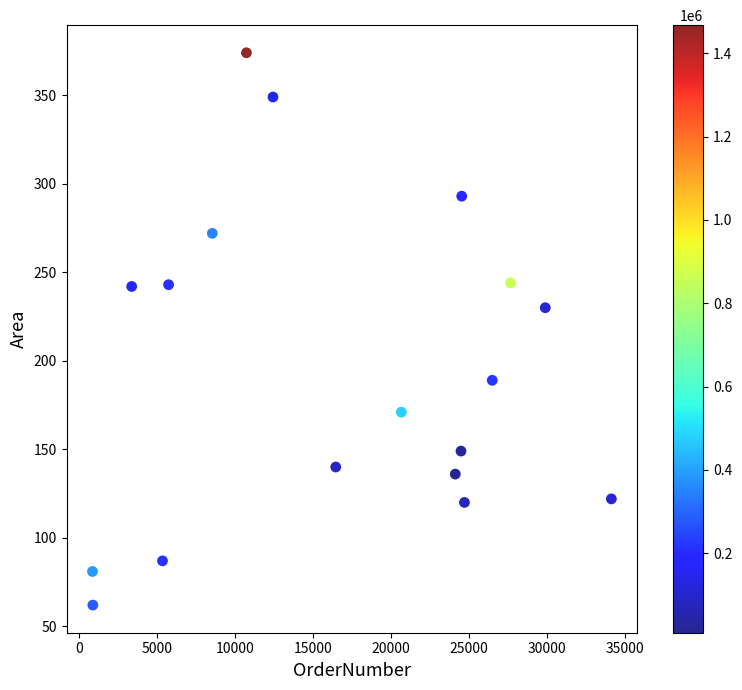

What Y value in the scatter plot is closest to 218?

230